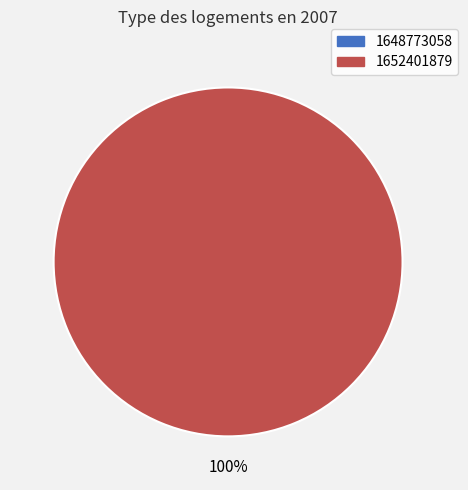

Which category has the smallest portion of the pie?

1648773058